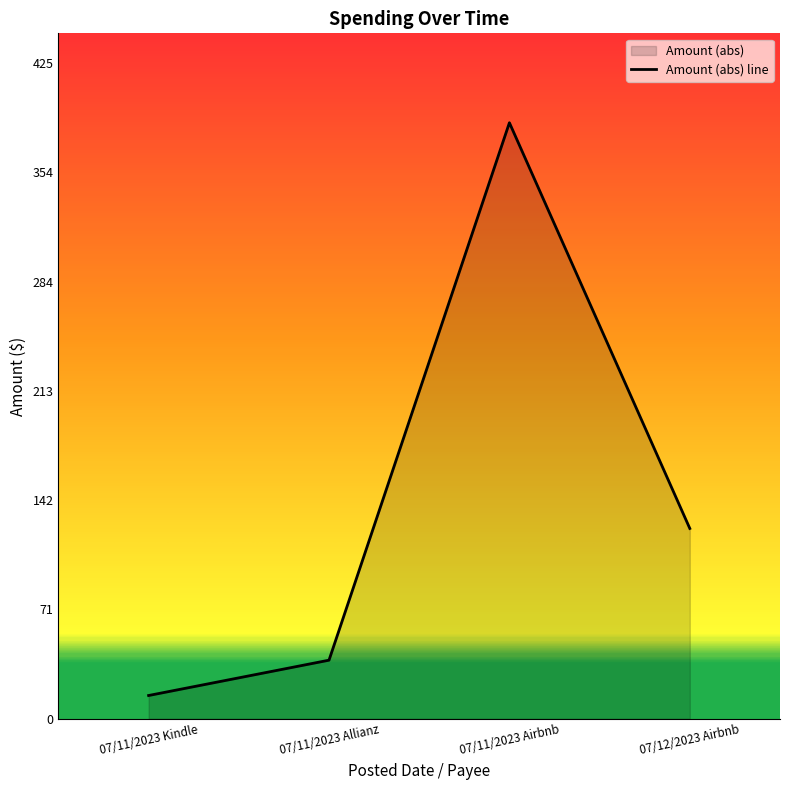

List the labels in order of value, smallest first.

07/11/2023 Kindle, 07/11/2023 Allianz, 07/12/2023 Airbnb, 07/11/2023 Airbnb